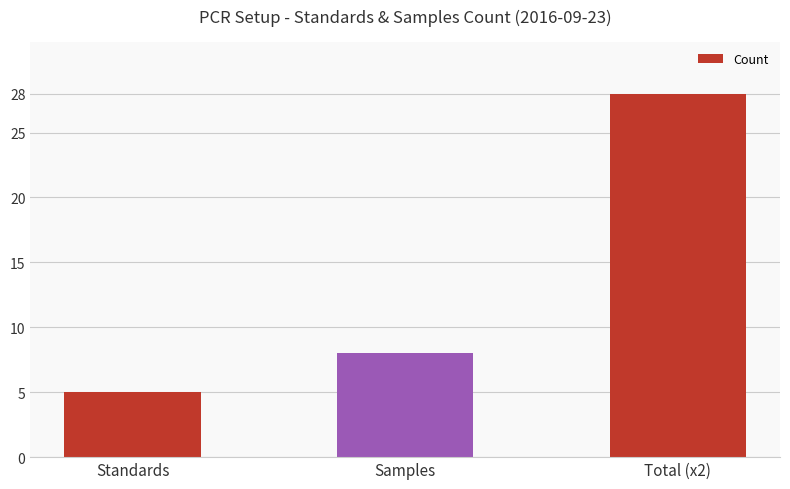

Does the chart contain stacked bars?

No